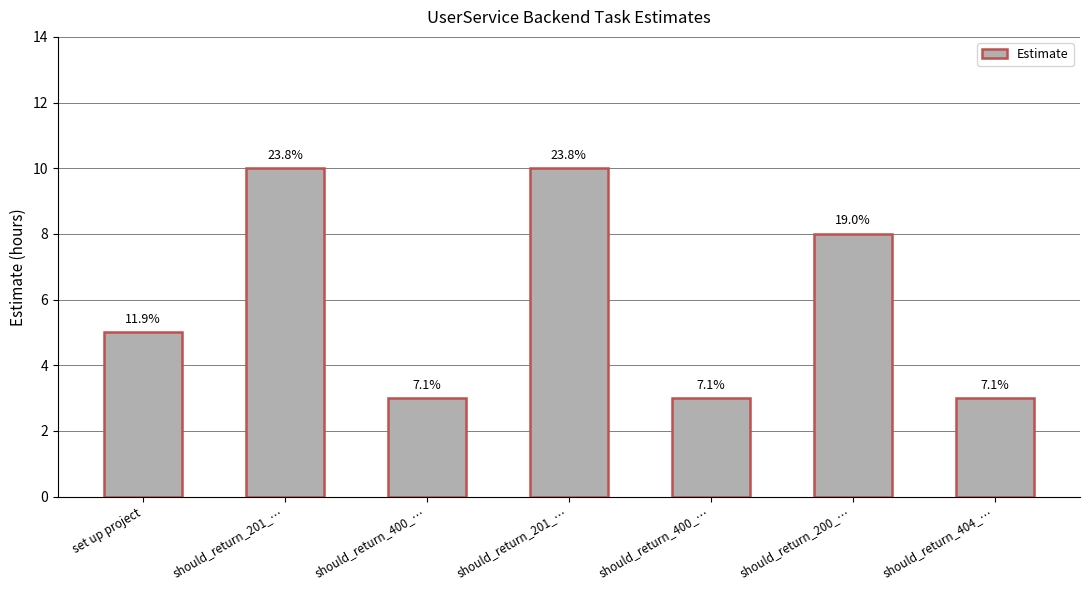

How many bars are there in total?

7